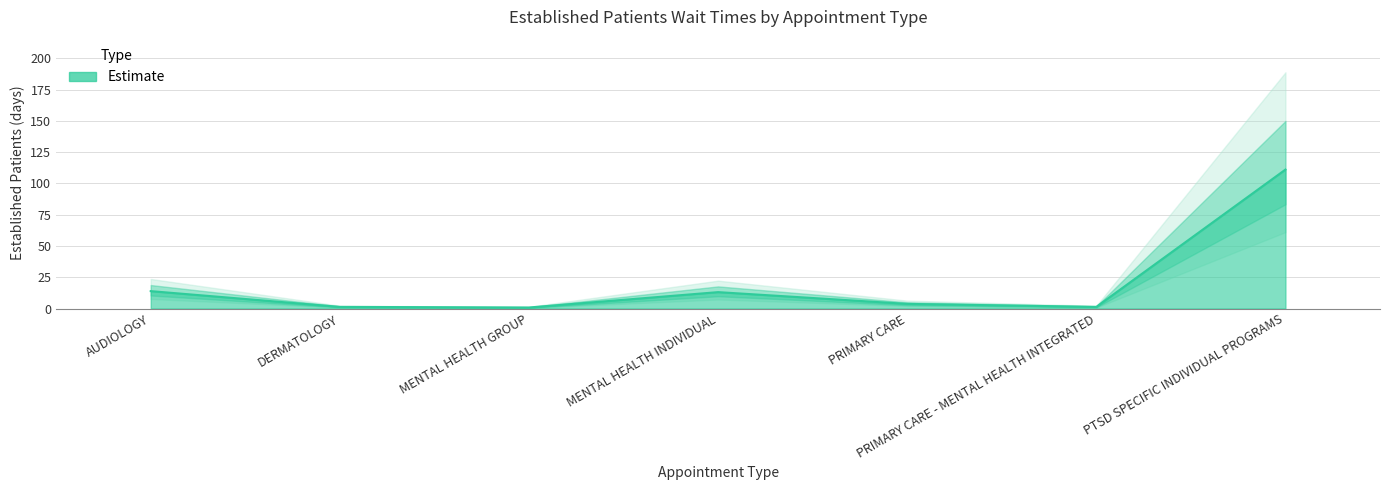

What is the sum of the values at DERMATOLOGY and PRIMARY CARE - MENTAL HEALTH INTEGRATED?

2.6